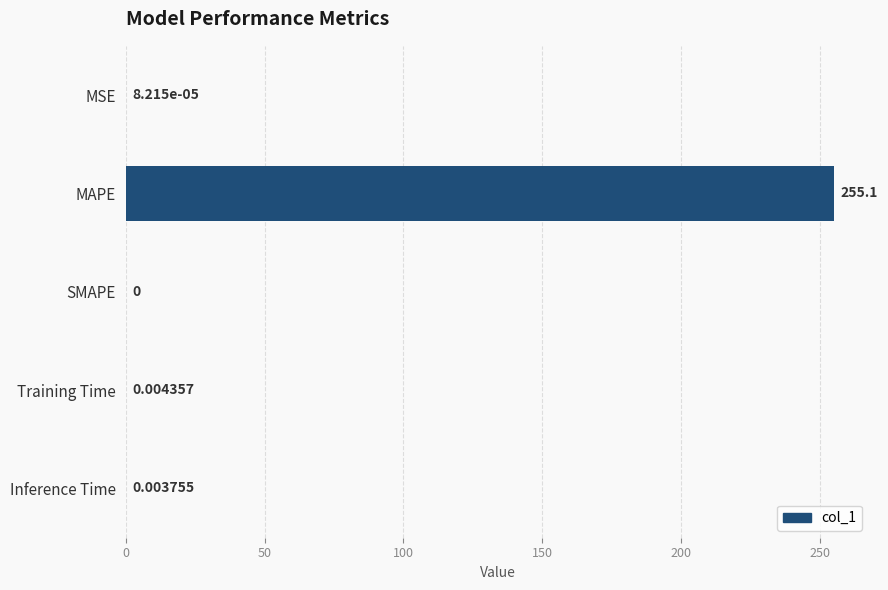

Which category has the highest value across all series?

MAPE